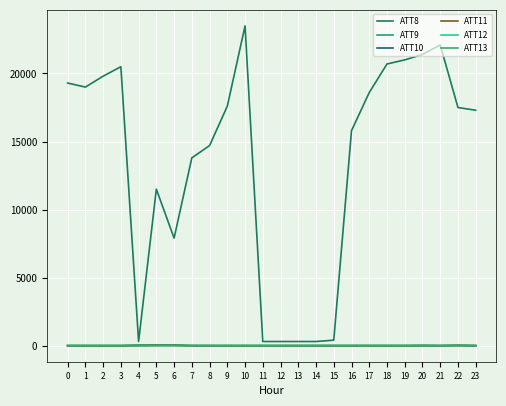

Reading right to left, transcribe all the data shown in this chart.

ATT8: 23=17300.0	22=17500.0	21=22100.0	20=21400.0	19=21000.0	18=20700.0	17=18600.0	16=15800.0	15=400.0	14=300.0	13=300.0	12=300.0	11=300.0	10=23500.0	9=17600.0	8=14700.0	7=13800.0	6=7900.0	5=11500.0	4=300.0	3=20500.0	2=19800.0	1=19000.0	0=19300.0
ATT9: 23=-10.0	22=-10.0	21=-10.0	20=-10.0	19=-10.0	18=-10.0	17=-10.0	16=-10.0	15=-10.0	14=-10.0	13=-10.0	12=-10.0	11=-10.0	10=-10.0	9=-10.0	8=-10.0	7=-10.0	6=32.6	5=28.6	4=43.2	3=-10.0	2=-10.0	1=-10.0	0=-10.0
ATT10: 23=-10.0	22=18.4	21=-10.0	20=14.1	19=-10.0	18=-10.0	17=-10.0	16=-10.0	15=-10.0	14=-10.0	13=-10.0	12=-10.0	11=-10.0	10=-10.0	9=-10.0	8=-10.0	7=-10.0	6=24.4	5=25.9	4=-10.0	3=-10.0	2=-10.0	1=-10.0	0=-10.0
ATT11: 23=-10.0	22=19.2	21=-8.9	20=-10.0	19=-10.0	18=-10.0	17=-10.0	16=-10.0	15=-10.0	14=-10.0	13=-10.0	12=-10.0	11=-10.0	10=-10.0	9=-10.0	8=-10.0	7=-2.3	6=19.6	5=20.1	4=19.6	3=-10.0	2=-10.0	1=-10.0	0=-10.0
ATT12: 23=3.6	22=4.5	21=3.7	20=3.1	19=3.3	18=2.5	17=1.7	16=0.8	15=1.1	14=0.9	13=0.7	12=0.8	11=1.0	10=1.7	9=3.0	8=3.0	7=1.5	6=1.5	5=1.5	4=3.0	3=3.9	2=4.7	1=6.0	0=8.1
ATT13: 23=7.6	22=8.4	21=6.7	20=6.0	19=6.9	18=7.6	17=6.6	16=6.8	15=6.9	14=6.9	13=5.7	12=4.9	11=4.7	10=3.7	9=3.8	8=3.1	7=0.9	6=-0.3	5=-1.2	4=-0.6	3=-0.4	2=-0.3	1=0.9	0=2.9